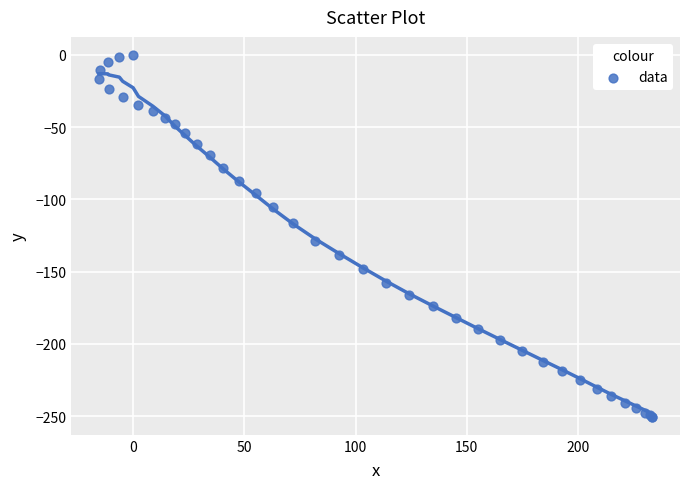

What Y value in the scatter plot is closest to -125?

-128.5